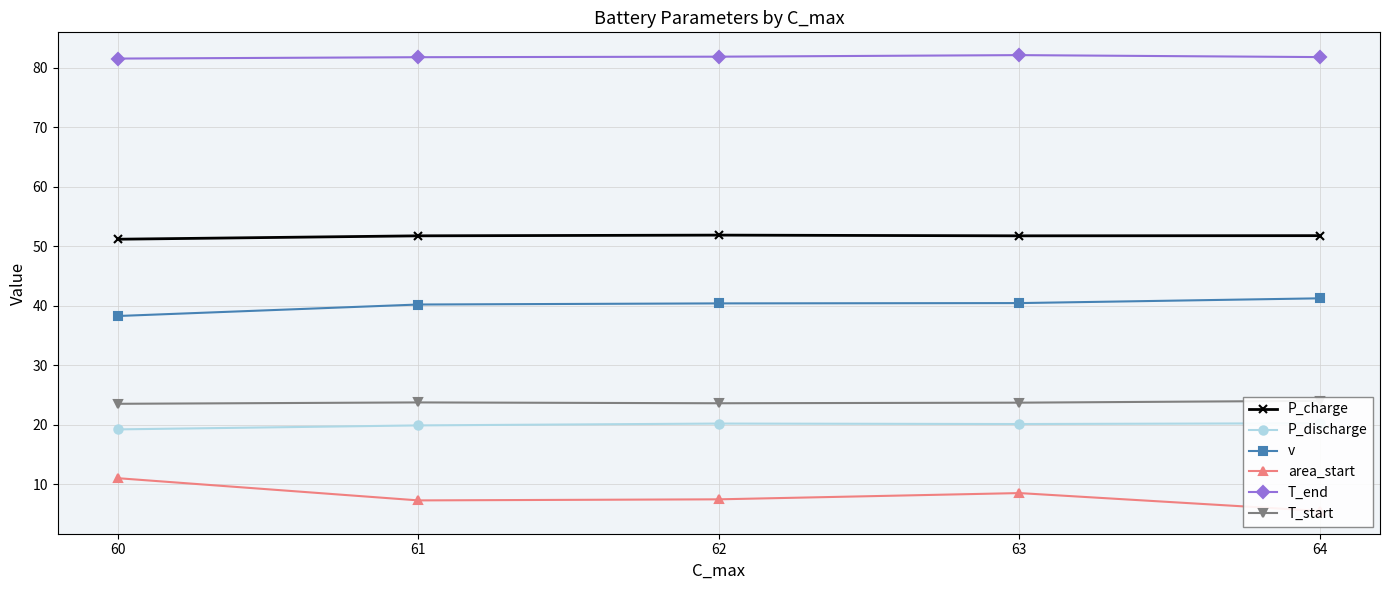

Reading left to right, extract all data points from this chart.

P_charge: 60=51.1	61=51.7	62=51.8	63=51.7	64=51.8
P_discharge: 60=19.2	61=19.9	62=20.2	63=20.1	64=20.2
v: 60=38.2	61=40.2	62=40.4	63=40.4	64=41.2
area_start: 60=11.0	61=7.3	62=7.5	63=8.5	64=5.5
T_end: 60=81.5	61=81.7	62=81.8	63=82.1	64=81.8
T_start: 60=23.5	61=23.7	62=23.6	63=23.7	64=24.0